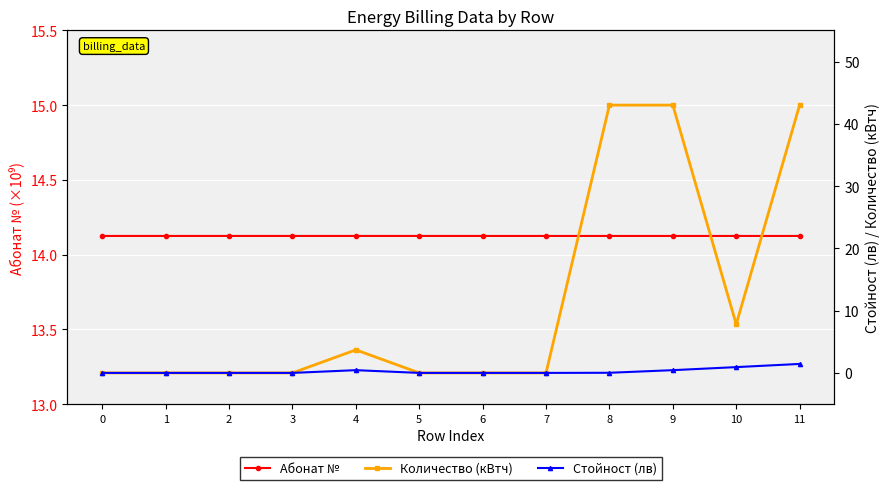

The Абонат № series shows 8.1 at 10. True or false?

False